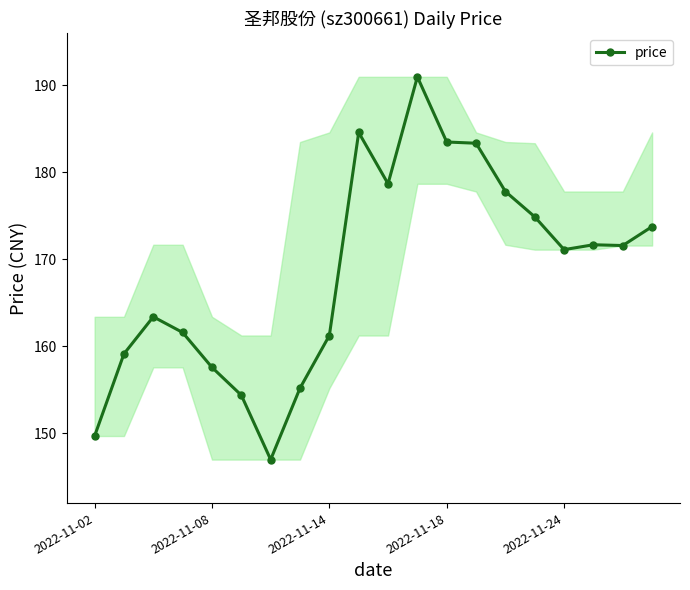

True or false: the data has more than 2 interior local peaks.

True